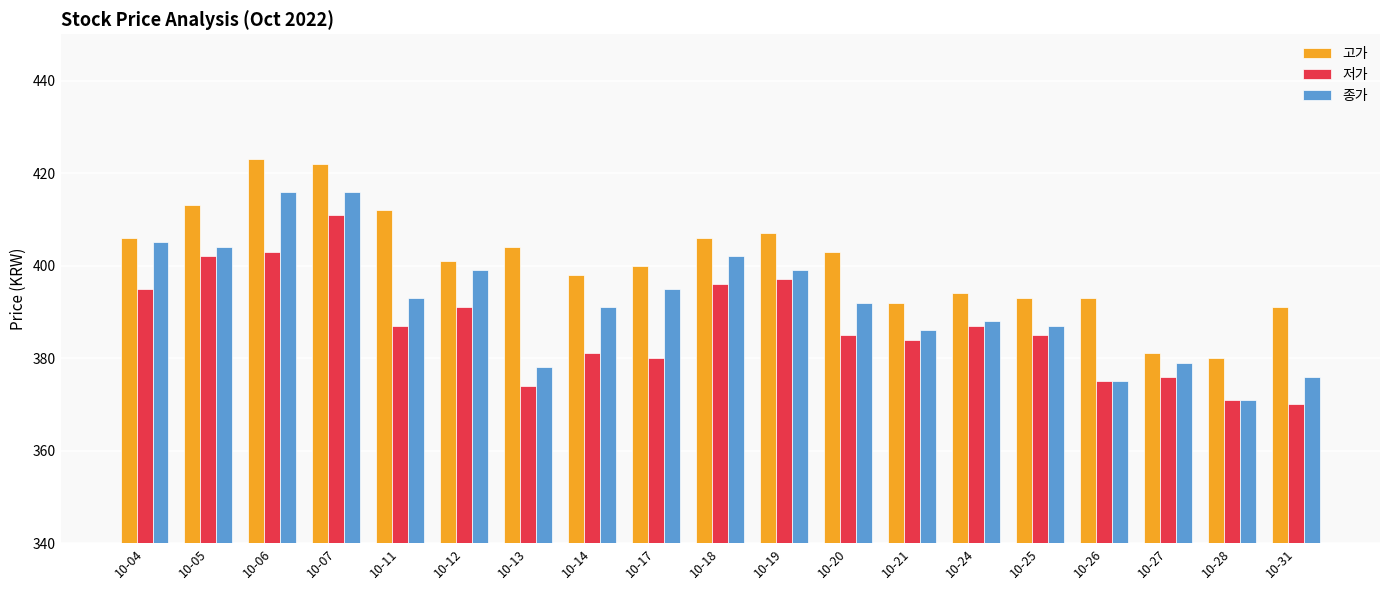

What is the sum of all 종가 values?

7452